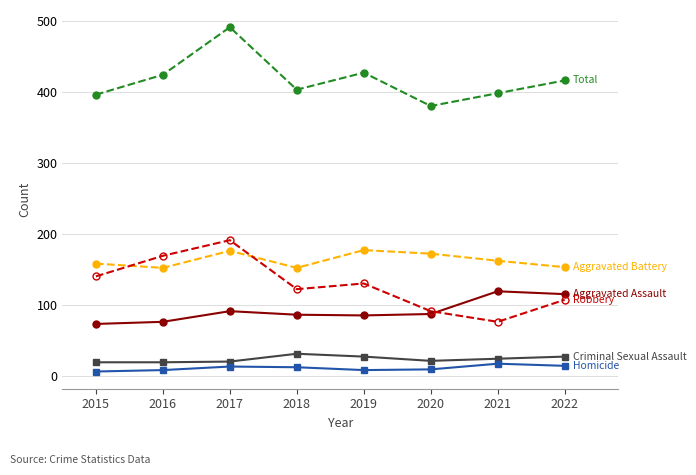

What is the spread (max minus min) of values at 2018?

391